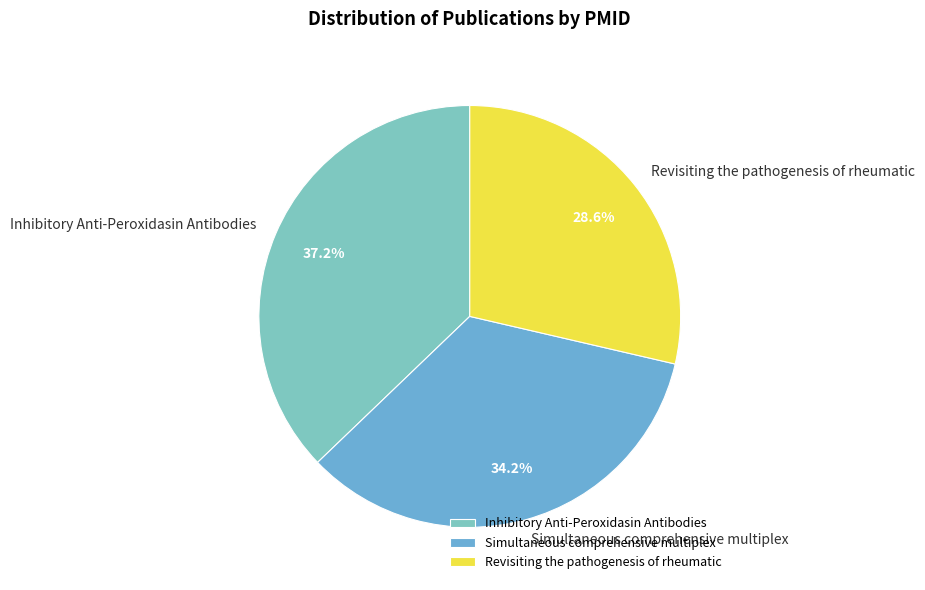

Which category has the biggest portion of the pie?

Inhibitory Anti-Peroxidasin Antibodies